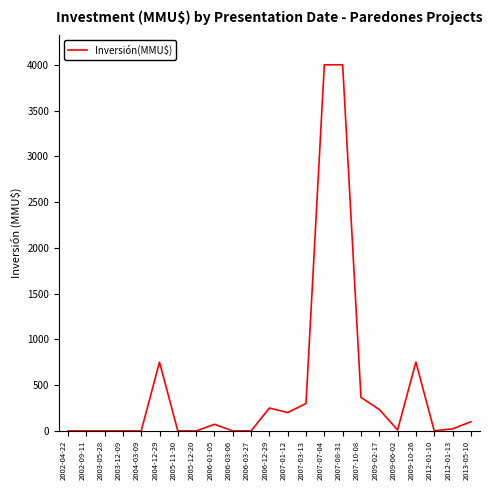

What is the change in value from 2002-09-11 to 2007-07-04?

+4000